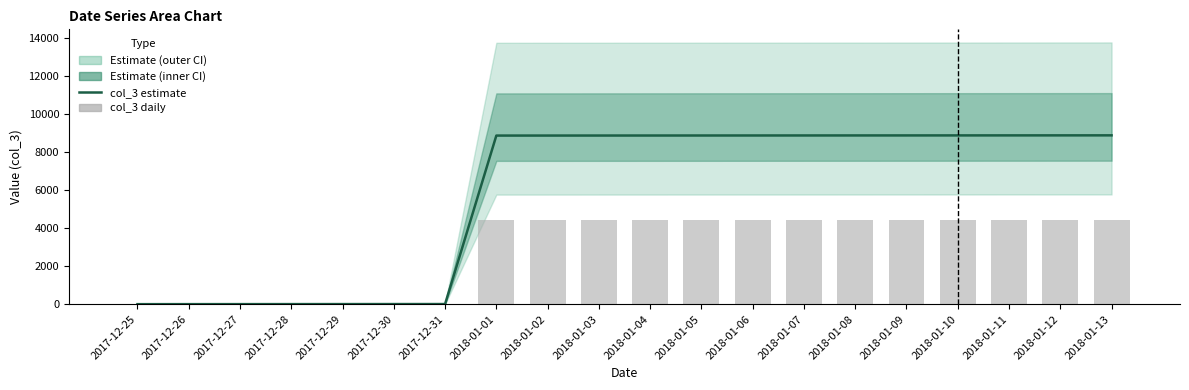

What is the difference between the maximum and second lowest values in the col_3 daily series?

4443.5